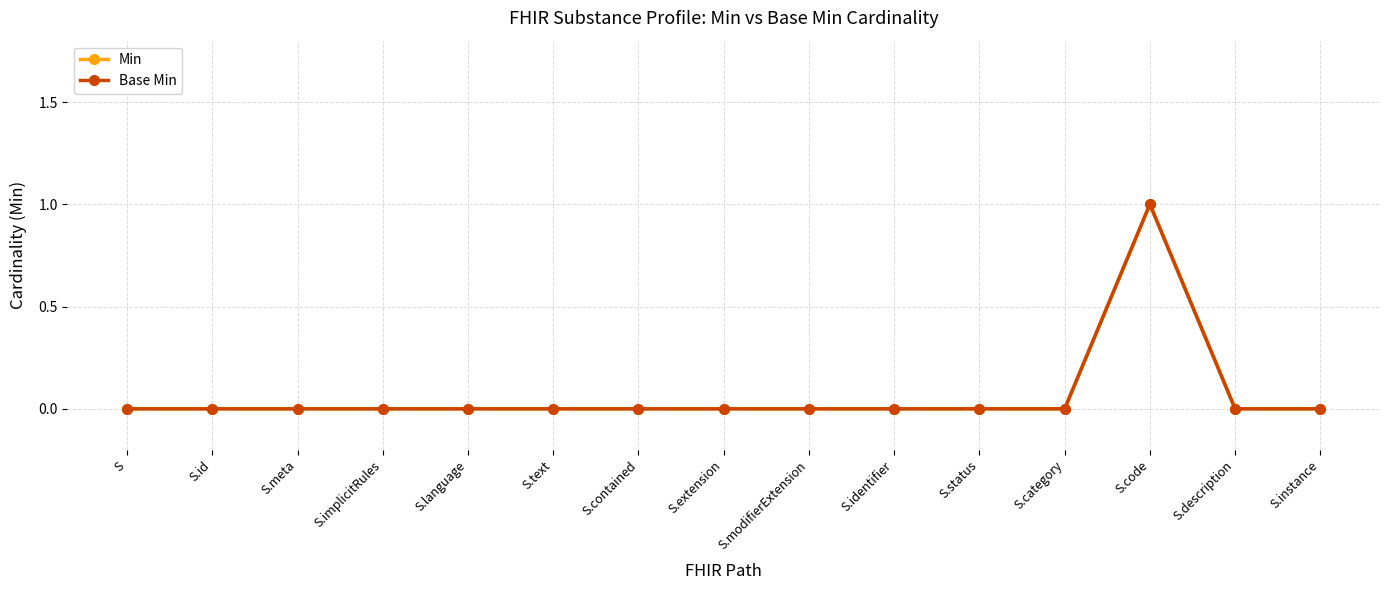

At which category does Min reach its first local peak?

S.code